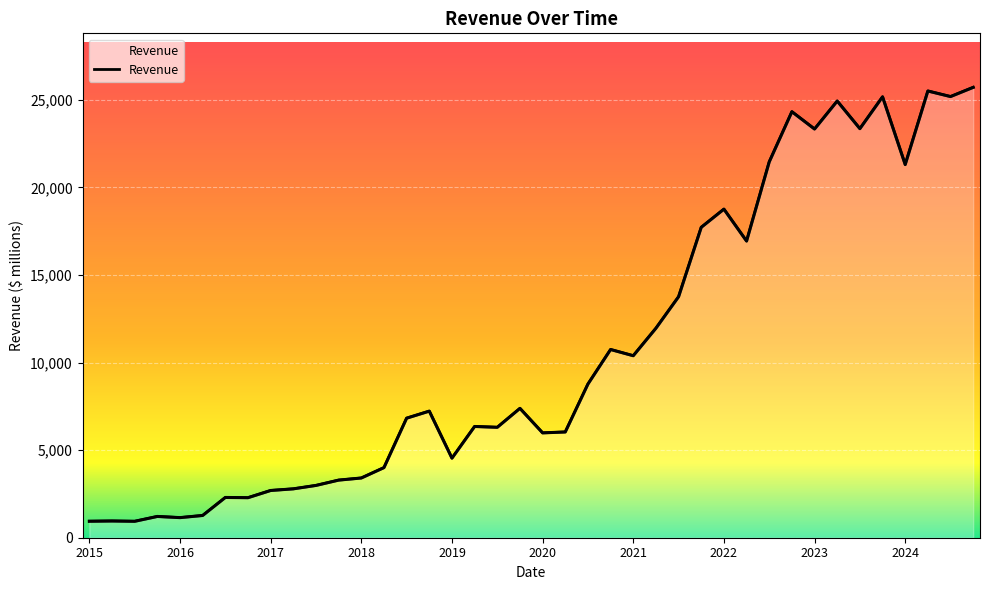

Count the number of values greater than 7226.

19